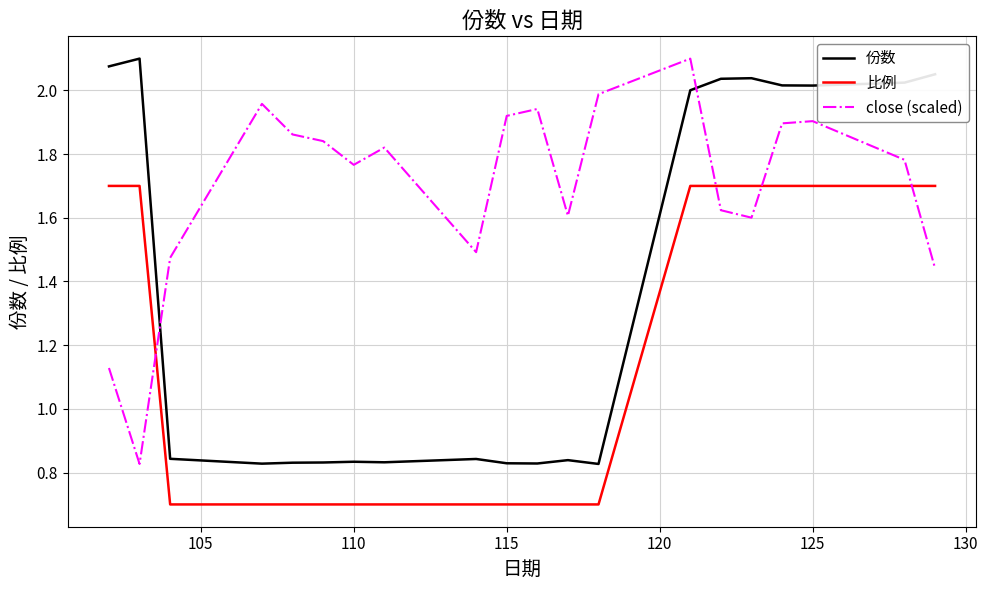

True or false: 比例 and 份数 intersect in this chart.

False